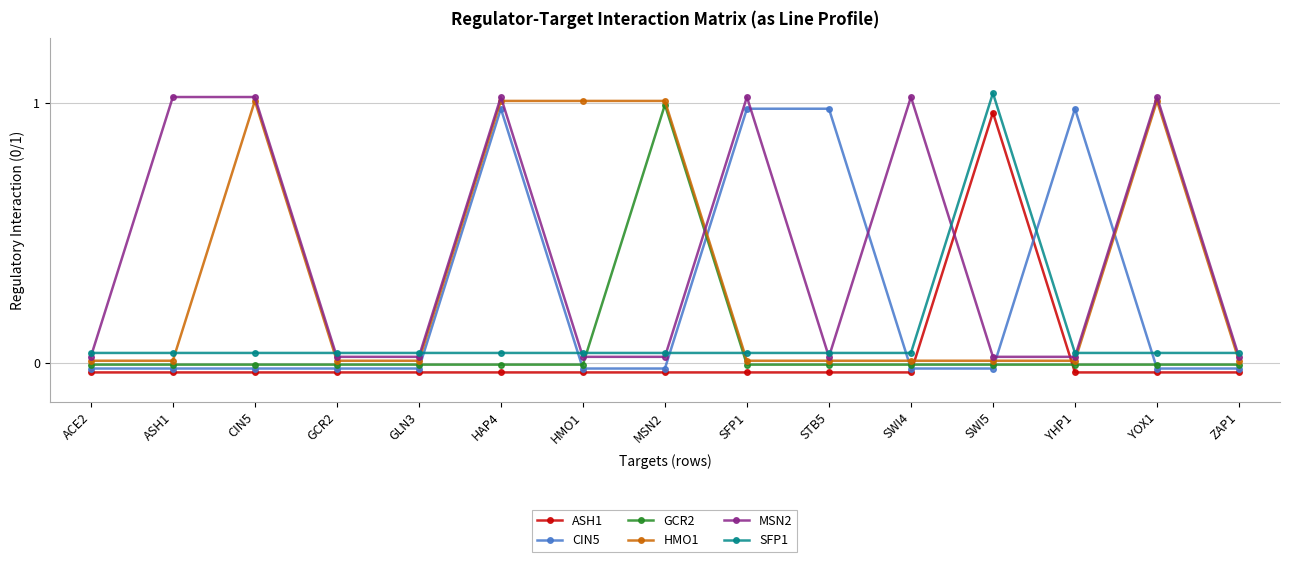

How many lines are shown in the chart?

6